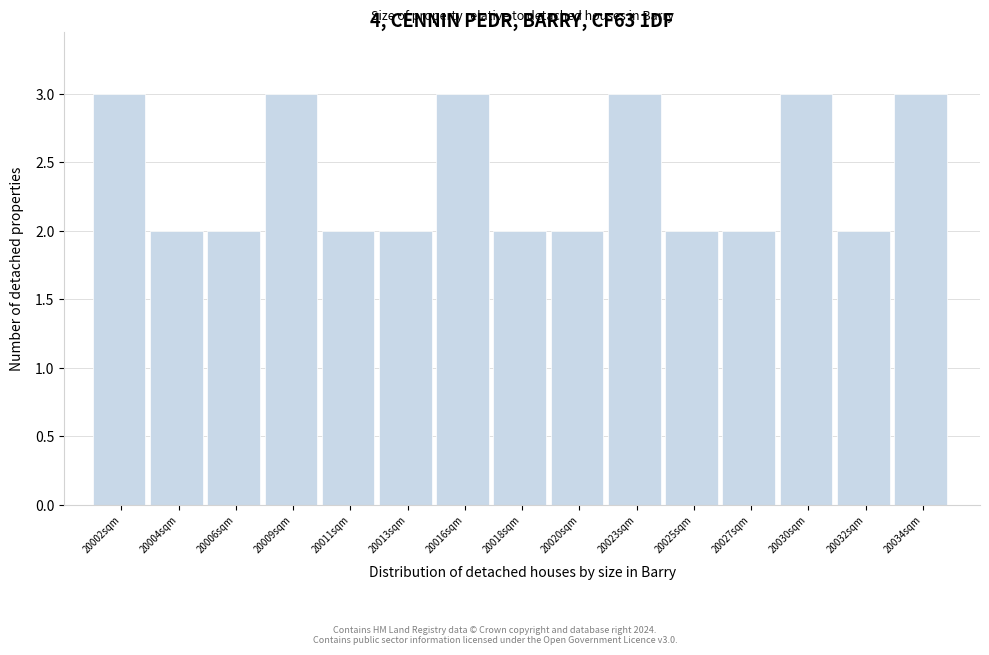

Reading left to right, transcribe all the data shown in this chart.

20002sqm=3	20004sqm=2	20006sqm=2	20009sqm=3	20011sqm=2	20013sqm=2	20016sqm=3	20018sqm=2	20020sqm=2	20023sqm=3	20025sqm=2	20027sqm=2	20030sqm=3	20032sqm=2	20034sqm=3